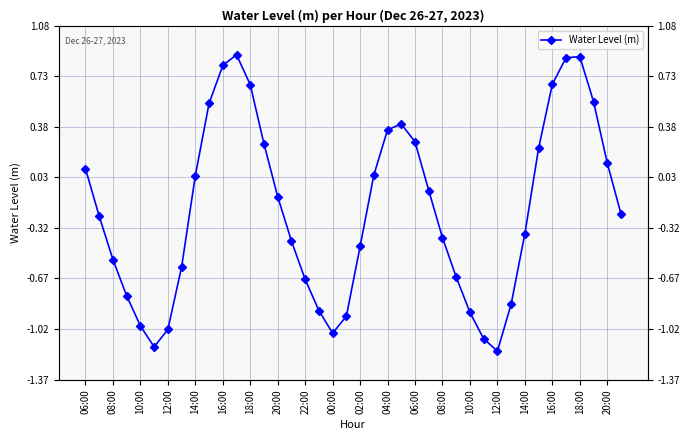

What is the difference between the maximum and minimum values?

2.1